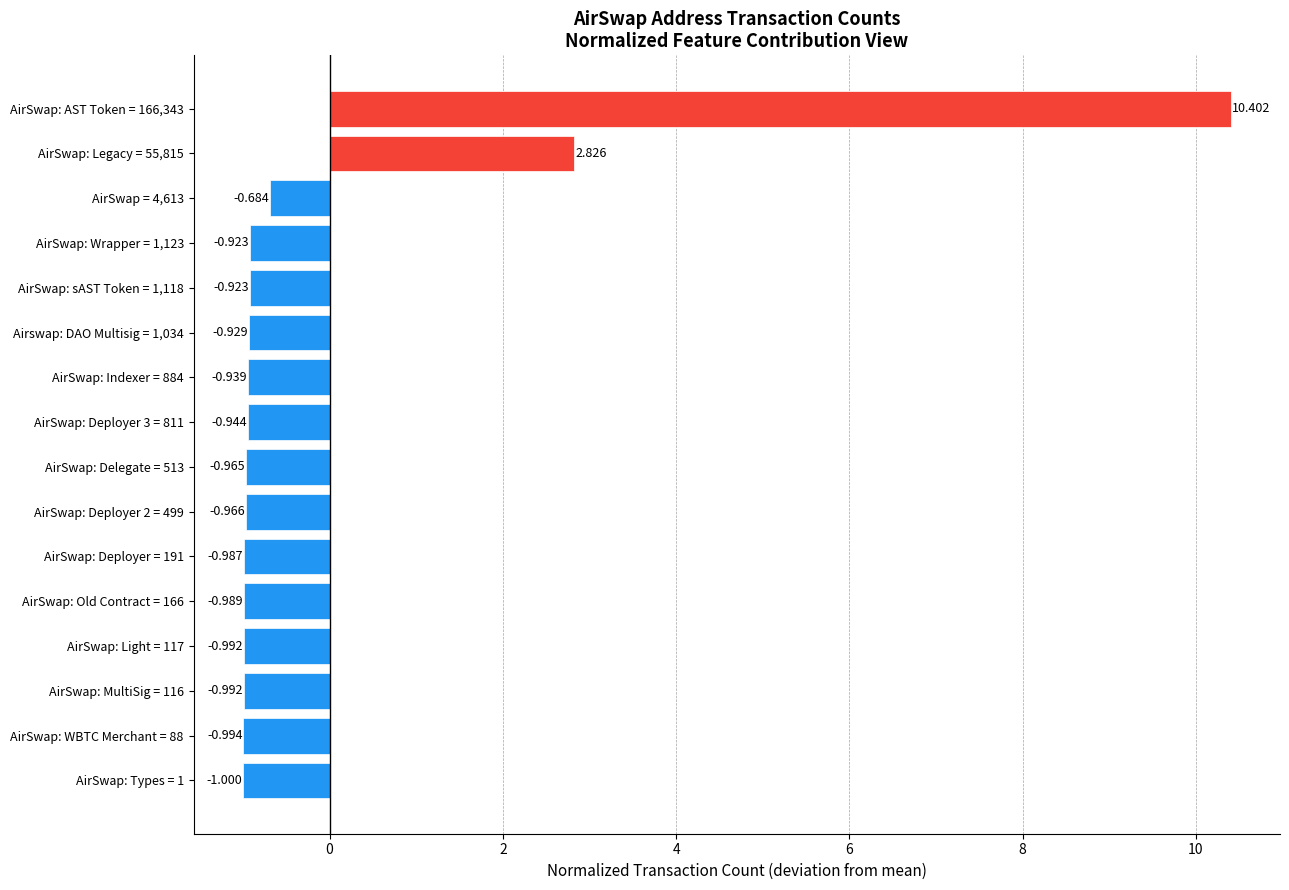

What is the difference between the maximum and minimum values?

11.4